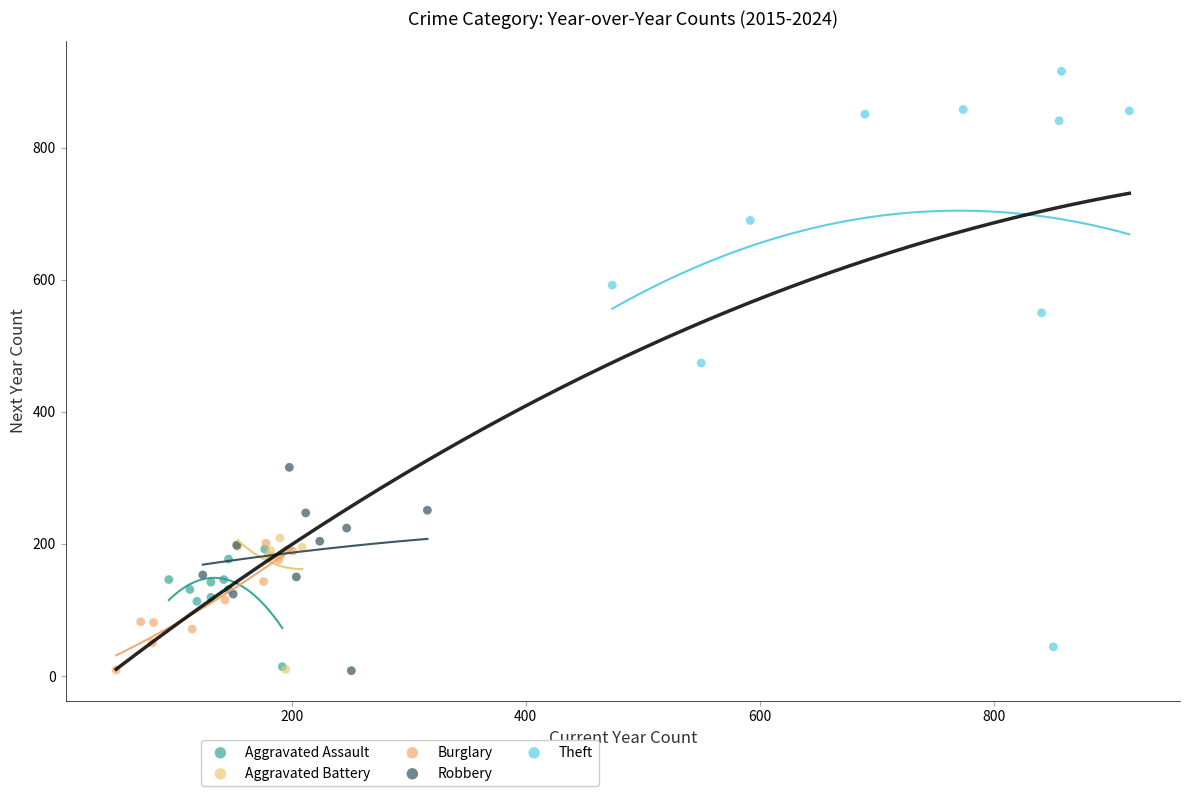

Which series reaches the maximum Y coordinate?

Theft